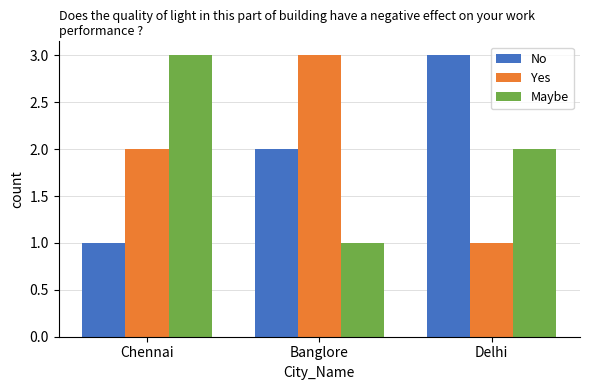

What is the highest value of the Yes series?

3